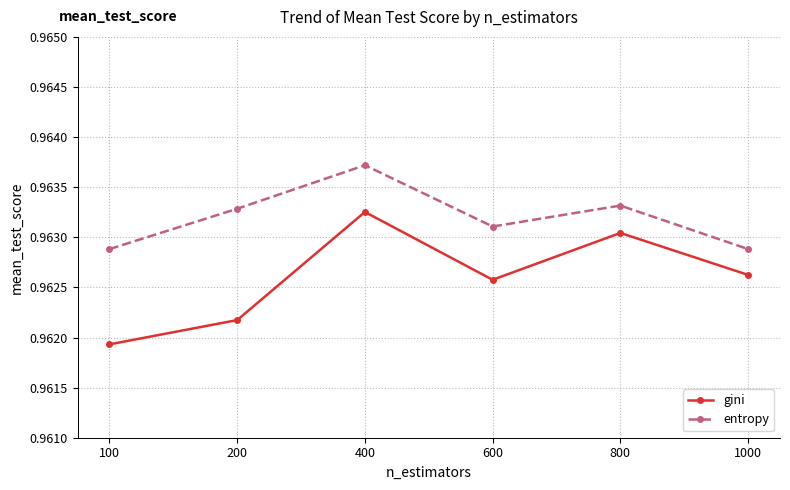

Rank the series by their average value, from highest to lowest.

entropy, gini